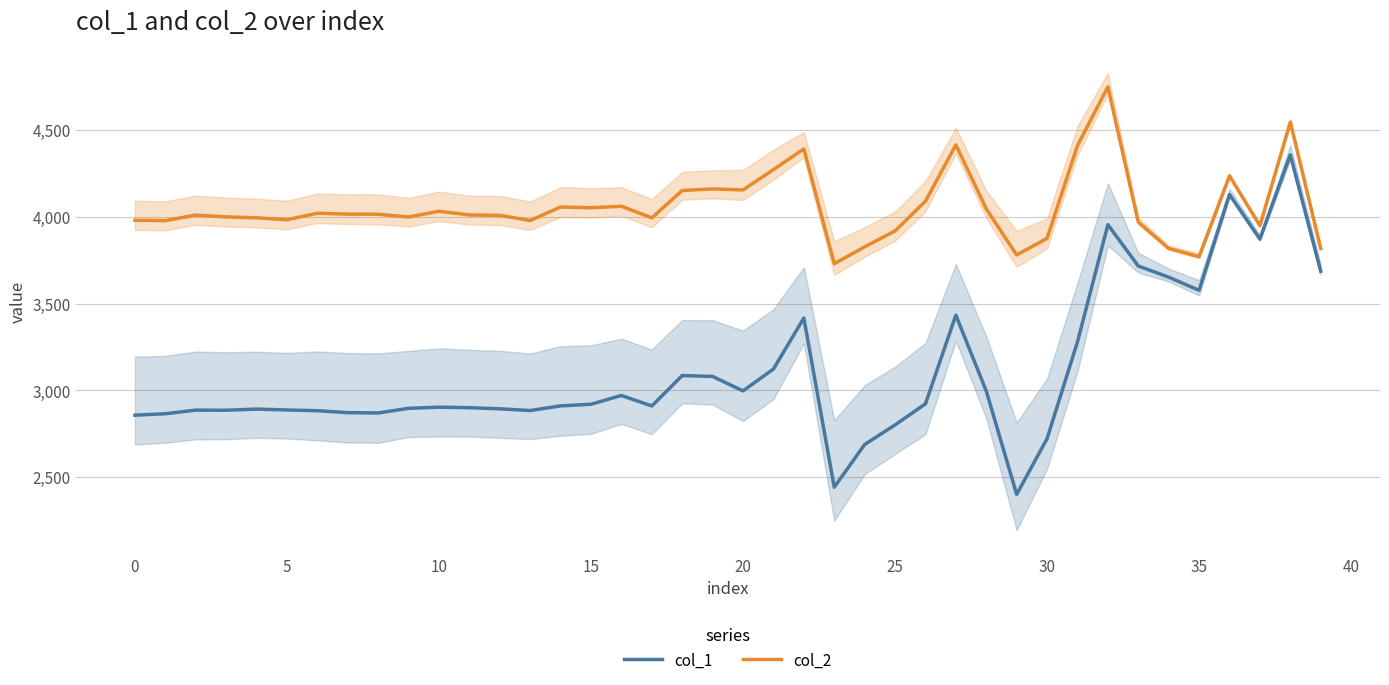

Between 25 and 11, which series saw the biggest shift?

col_1